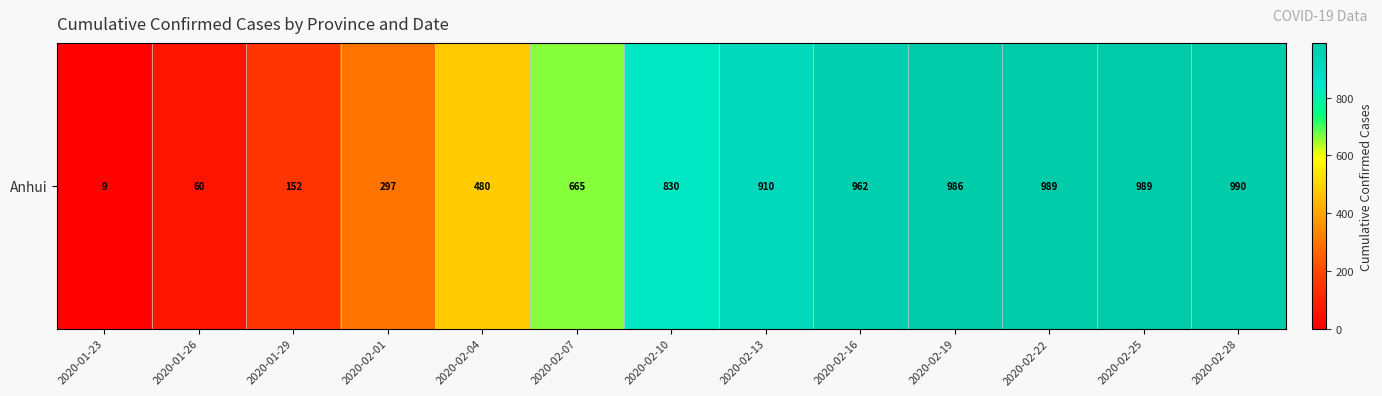

Where does the data first go above 830?

2020-02-13